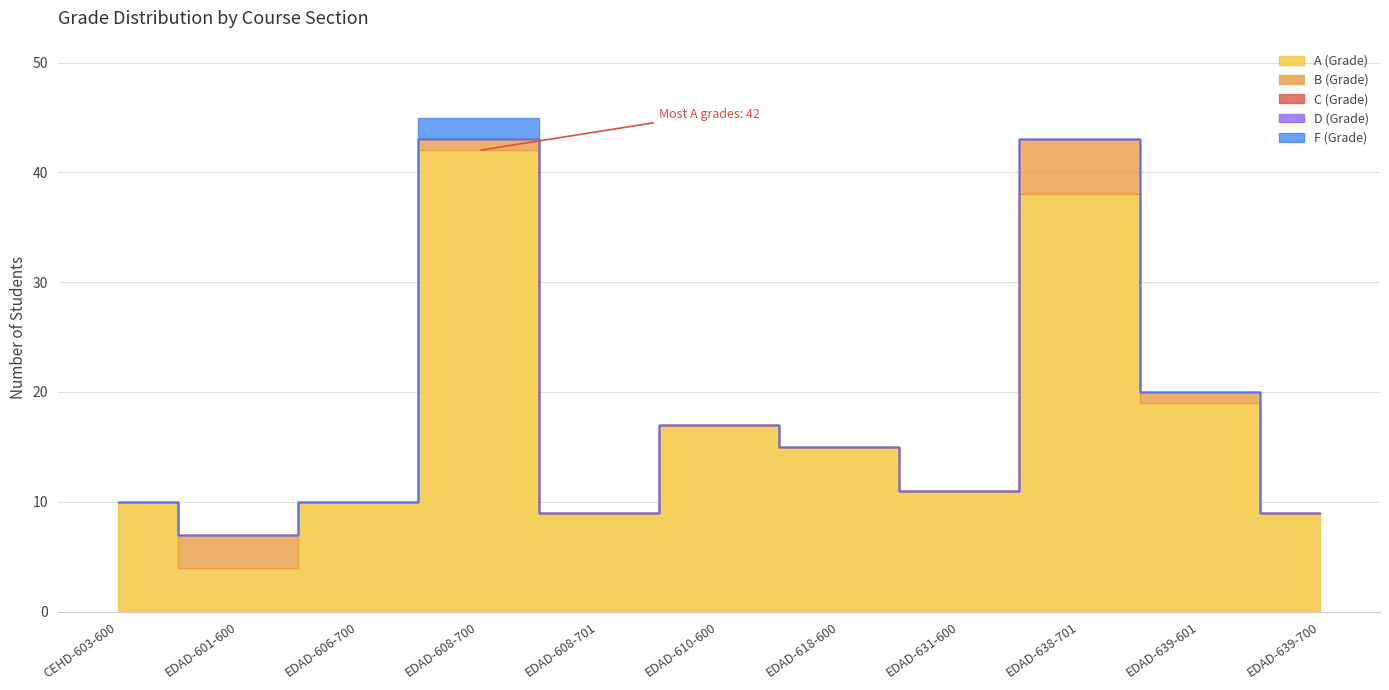

How many lines are shown in the chart?

5